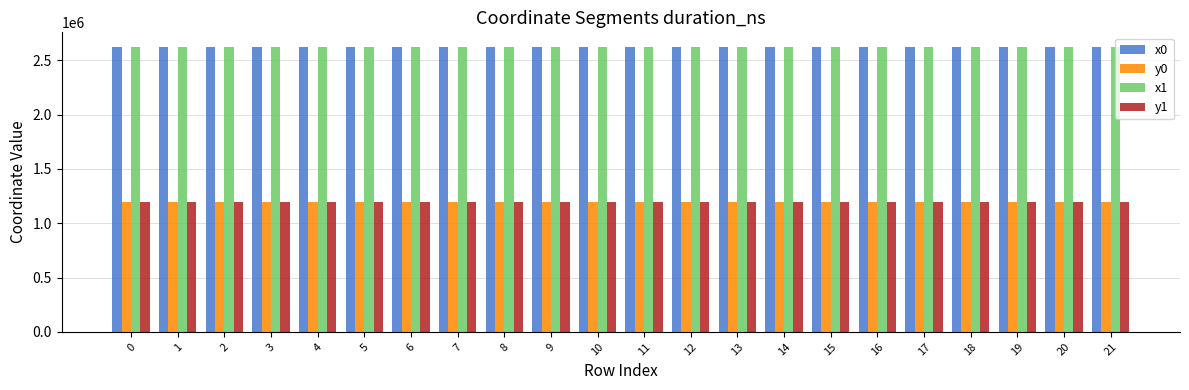

Count the number of data series in this chart.

4